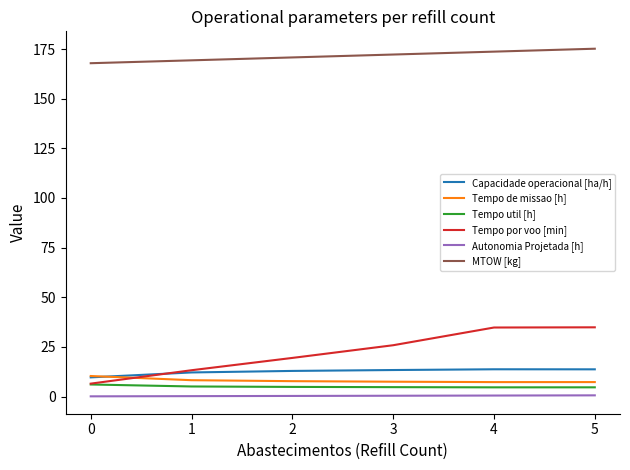

The Tempo por voo [min] series shows 58.7 at 5. True or false?

False